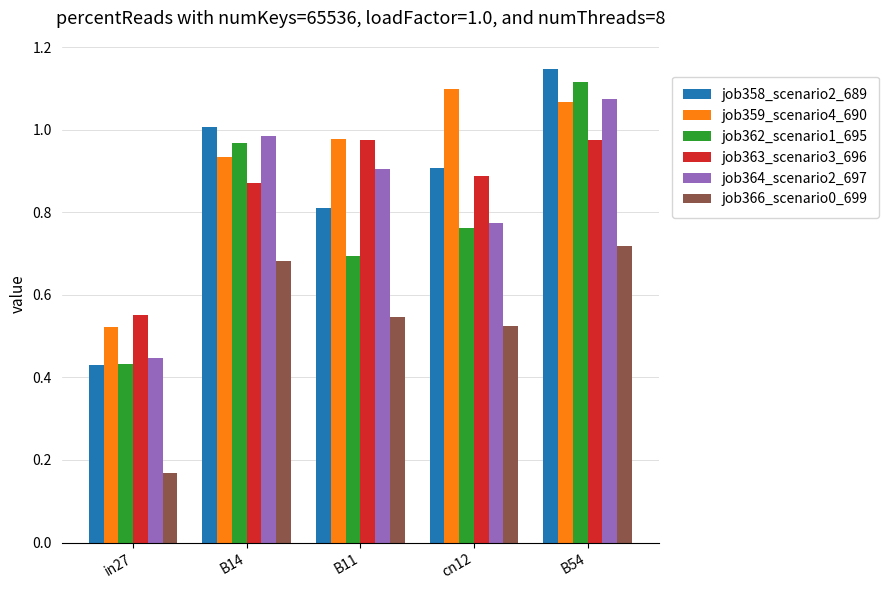

How many data points does each series have?

5